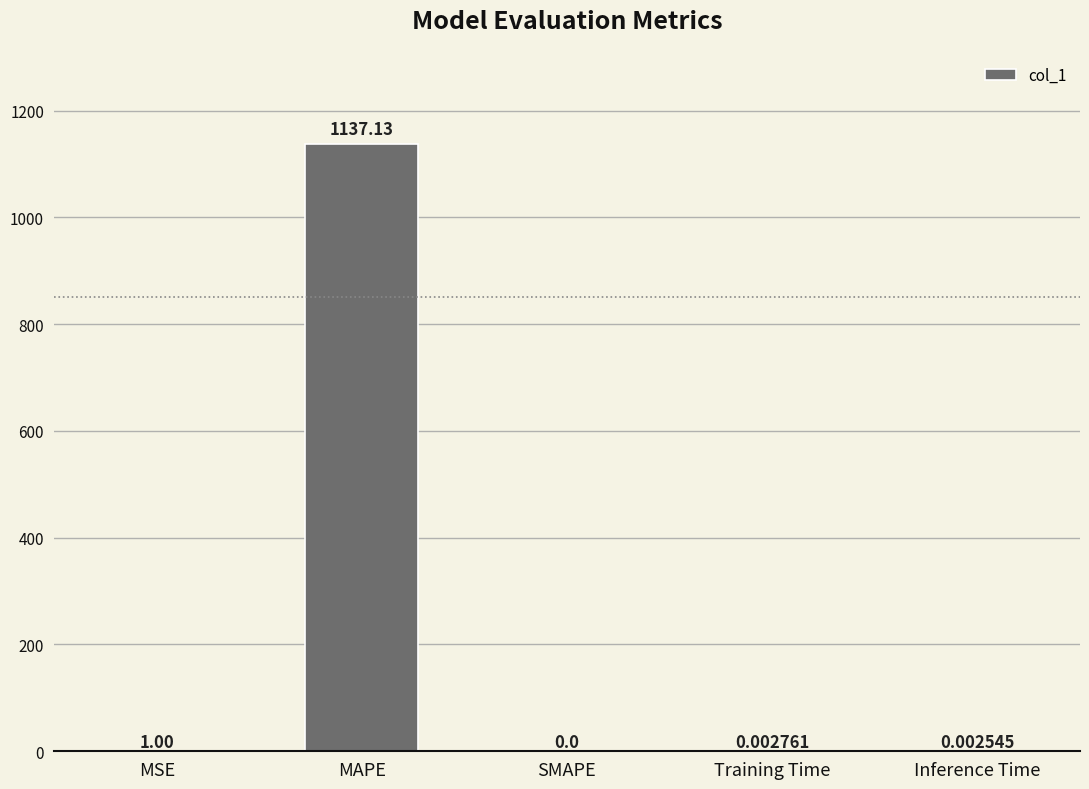

What is the change in value from MAPE to SMAPE?

-1137.1